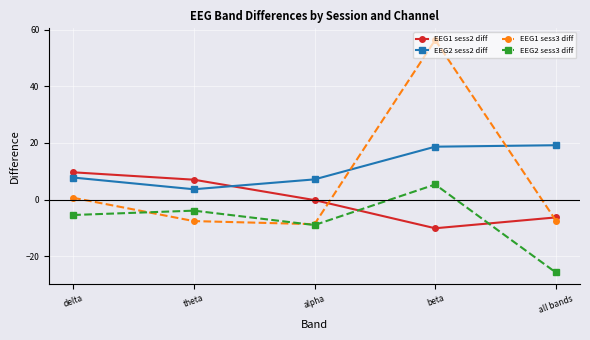

Is the value of EEG1 sess3 diff at beta greater than the value of EEG1 sess2 diff at theta?

Yes